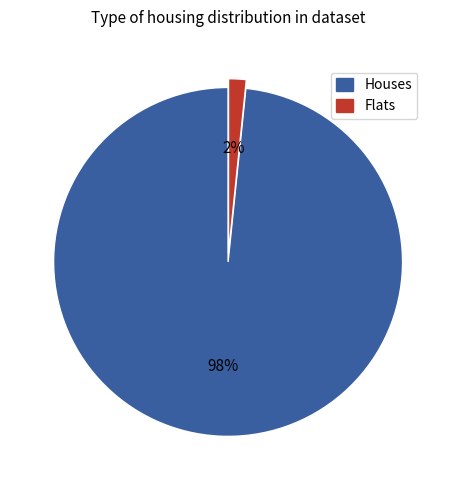

To the nearest percent, what is the combined percentage of Flats and Houses?

100%